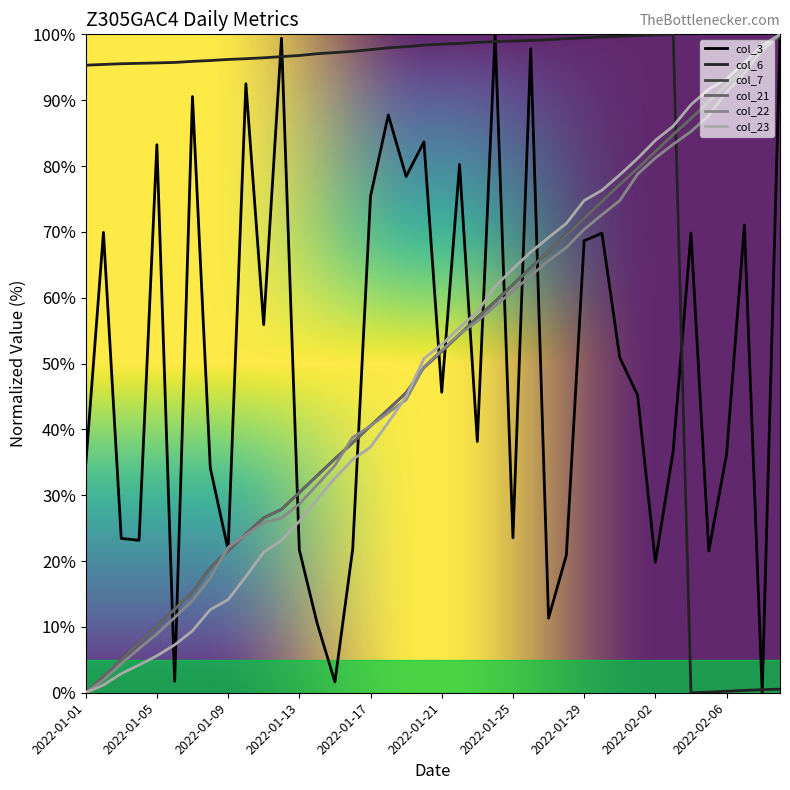

What are all the series names shown in the legend?

col_3, col_6, col_7, col_21, col_22, col_23